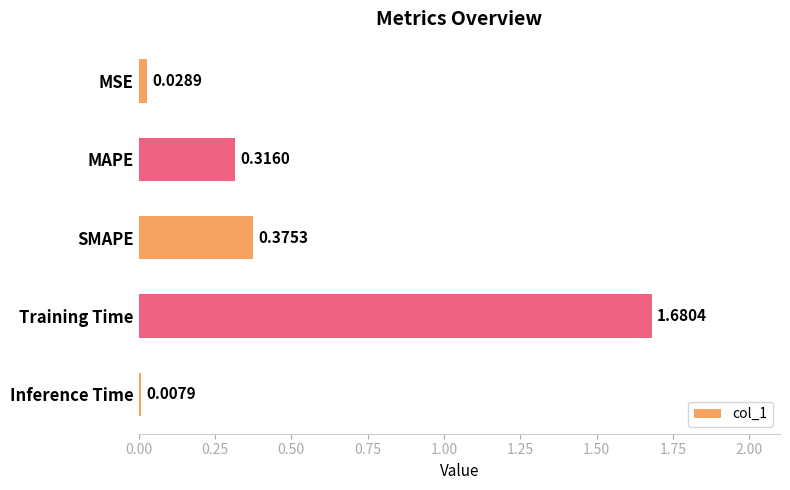

What is the sum of all values?

2.4